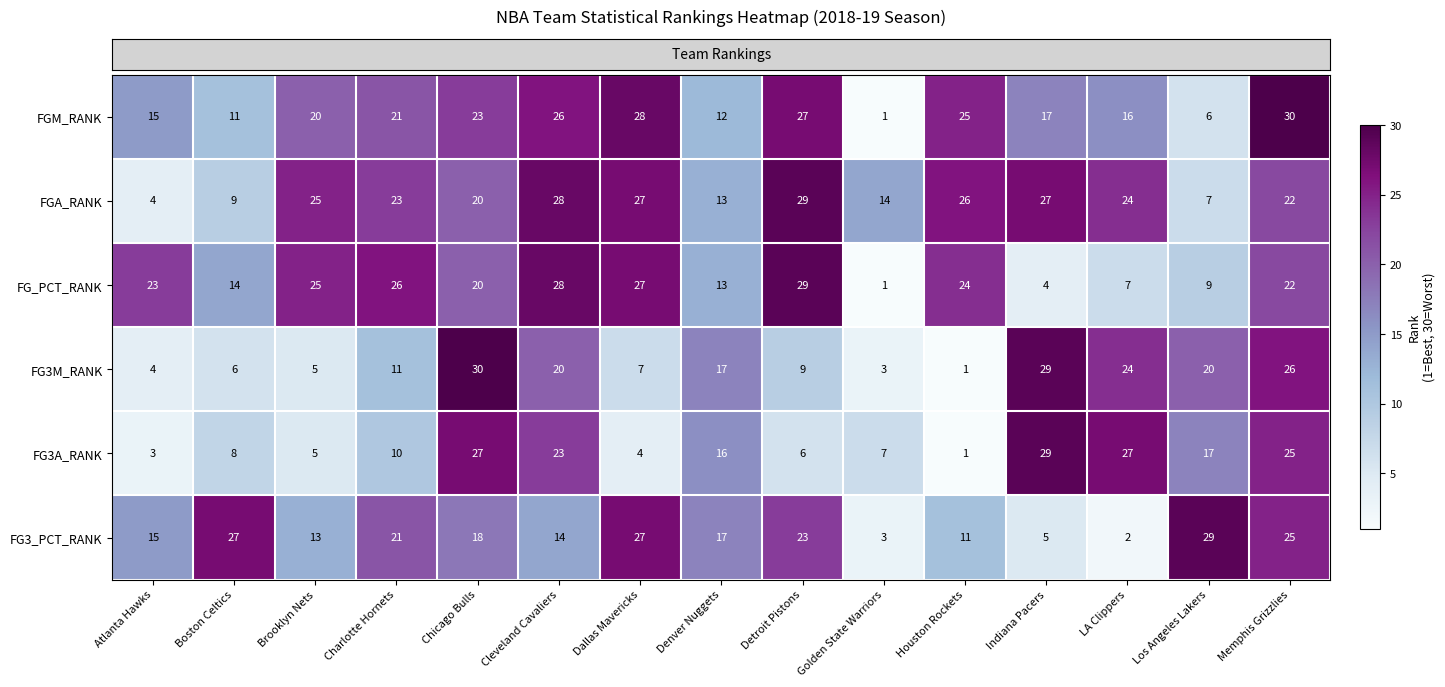

What is the spread (max minus min) of values at Charlotte Hornets?

16